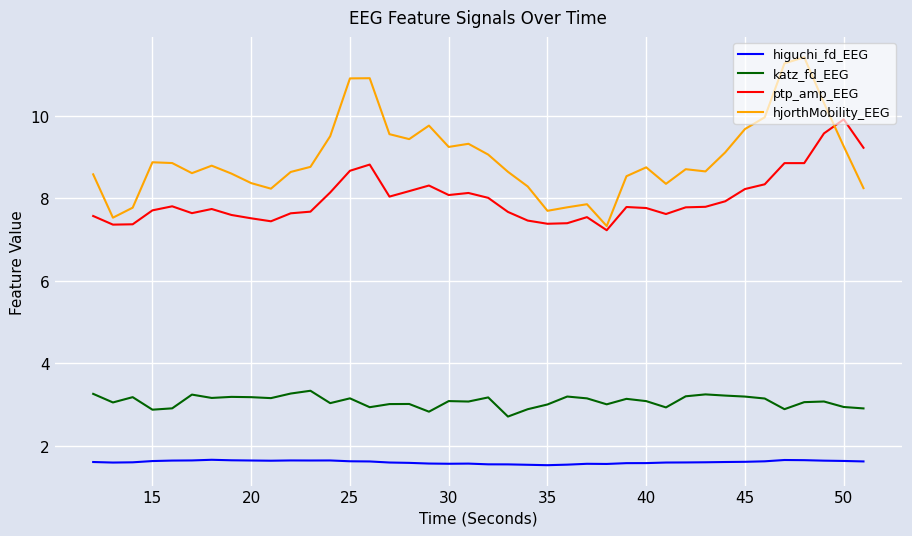

Which series has the largest total across all categories?

hjorthMobility_EEG